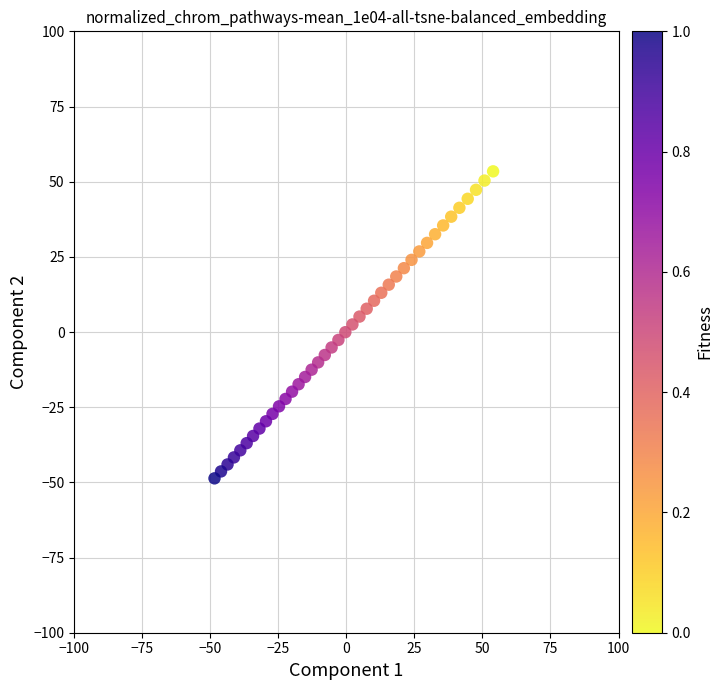

What is the range of Y values (max minus min)?

102.1